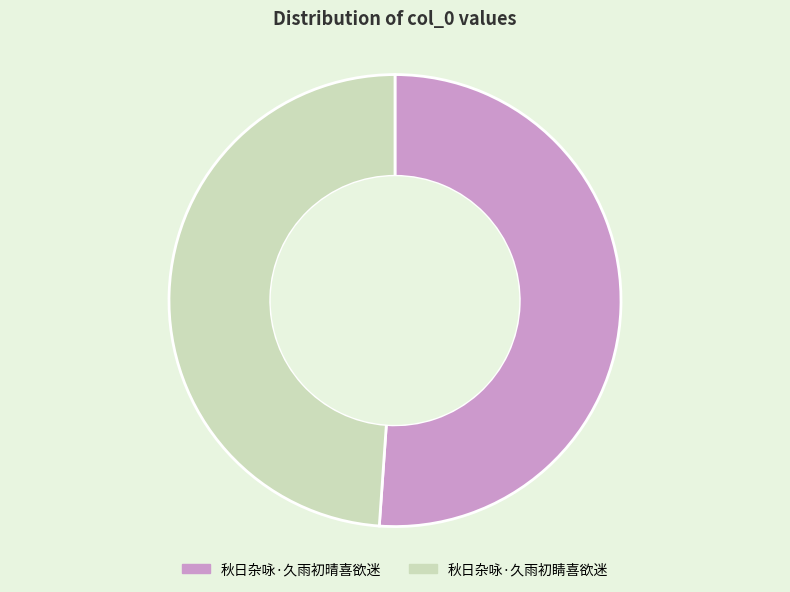

What is the majority slice?

秋日杂咏·久雨初晴喜欲迷